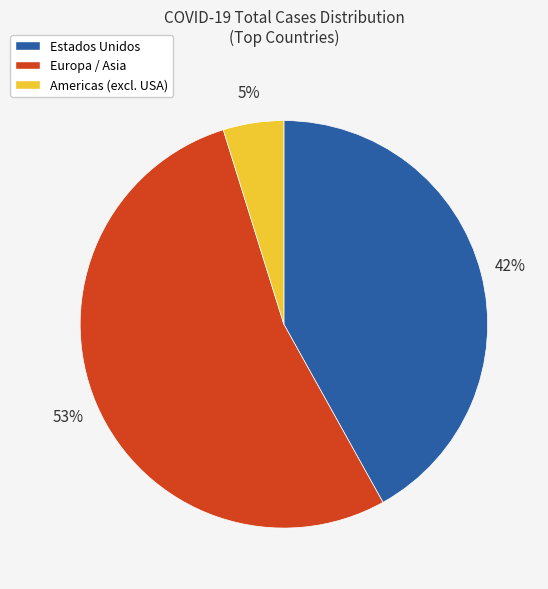

Does any single category account for the majority?

Yes